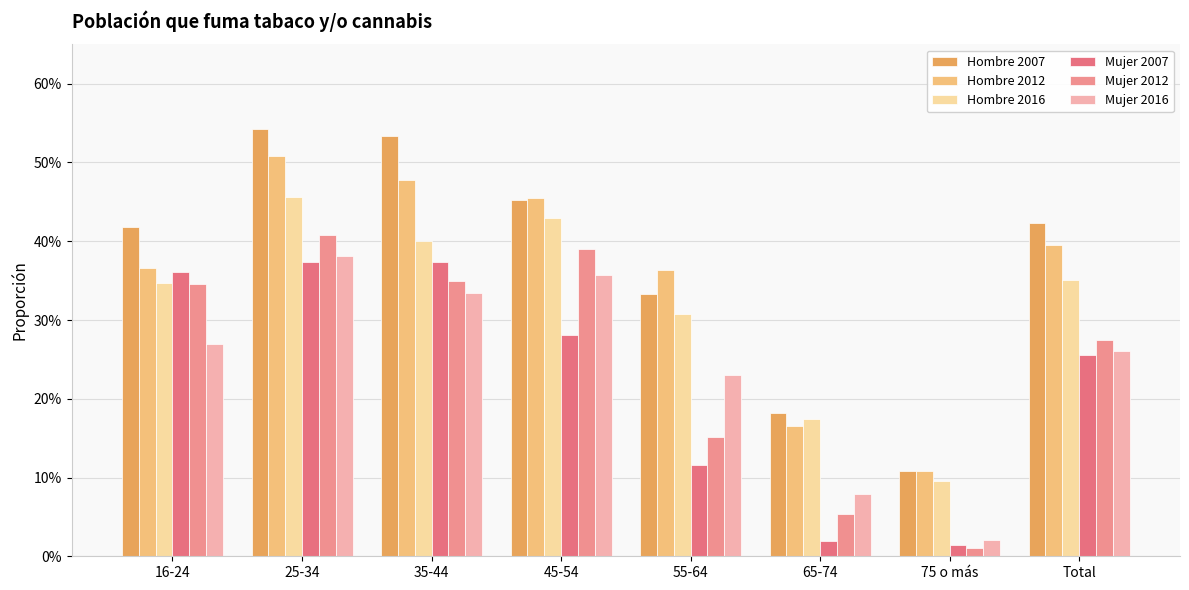

Where is Hombre 2007 nearest to the value 0?

75 o más